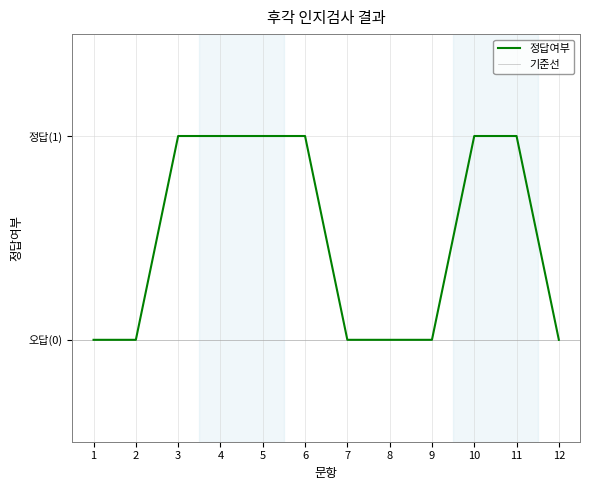

The value at 7 is 1. True or false?

False